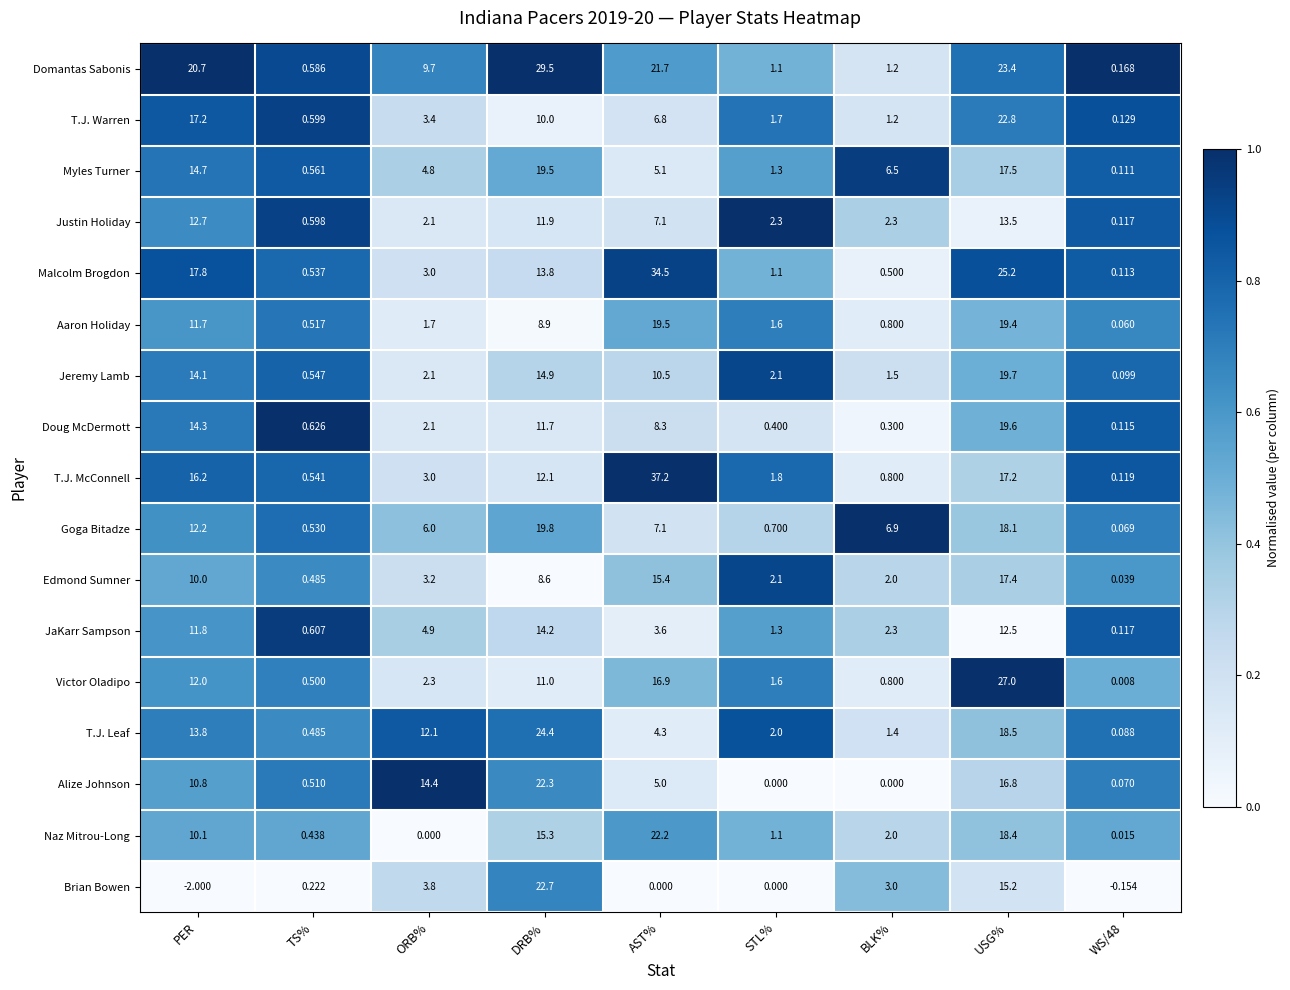

Which series has the largest total across all categories?

Domantas Sabonis